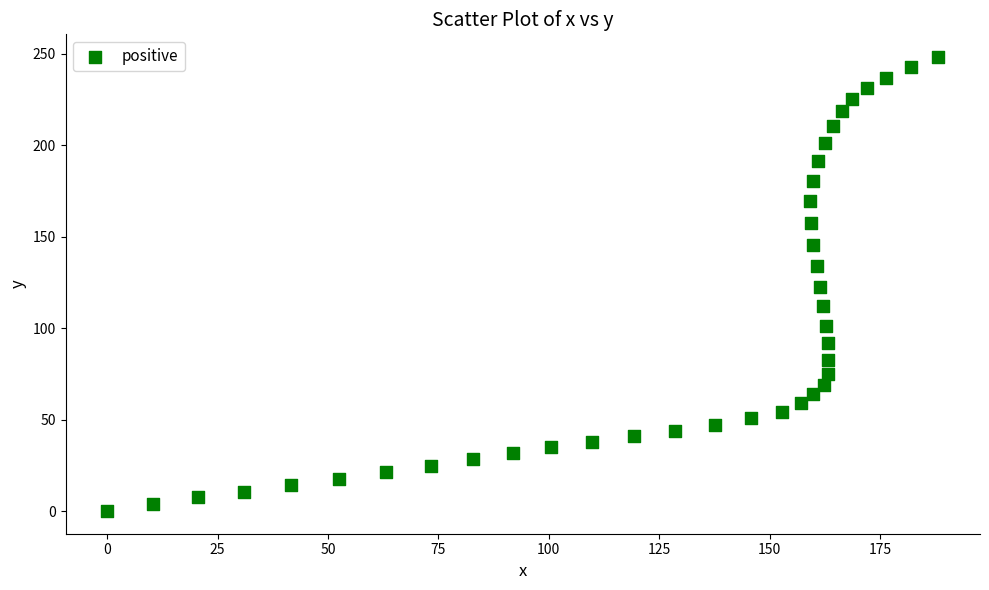

What is the range of Y values (max minus min)?

248.2